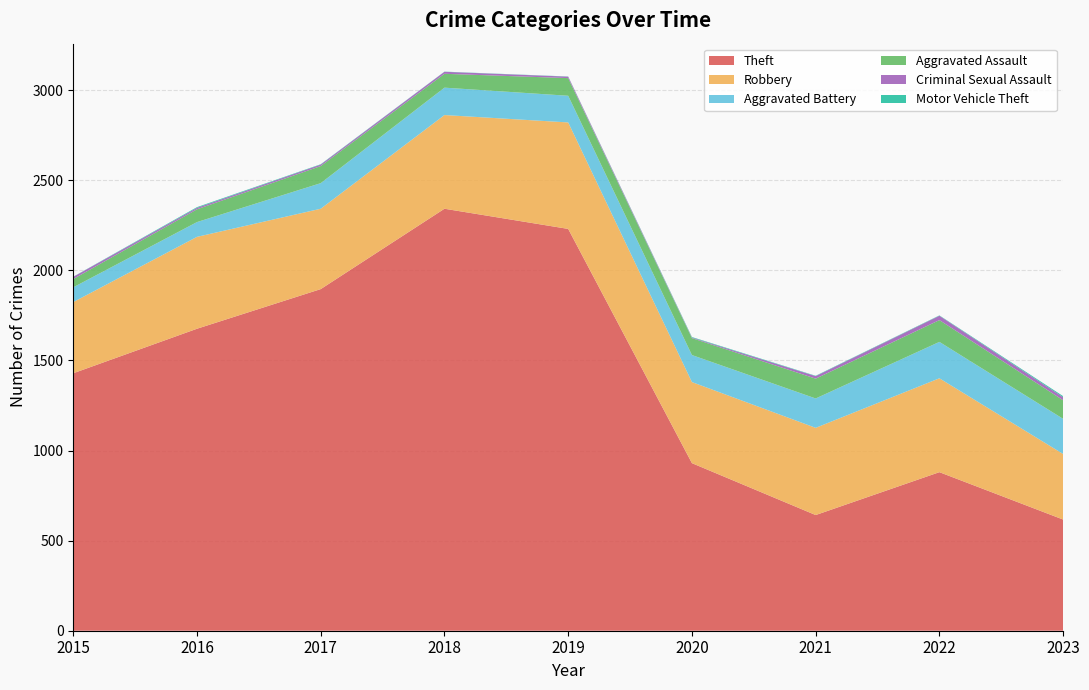

Reading right to left, list all the values displayed in this chart.

Theft: 617	880	642	930	2230	2342	1896	1676	1429
Robbery: 364	521	484	450	591	520	446	510	395
Aggravated Battery: 195	202	163	150	148	152	142	82	82
Aggravated Assault: 103	121	110	94	98	77	95	71	46
Criminal Sexual Assault: 17	24	14	3	8	11	8	8	12
Motor Vehicle Theft: 6	2	2	3	1	1	2	4	1